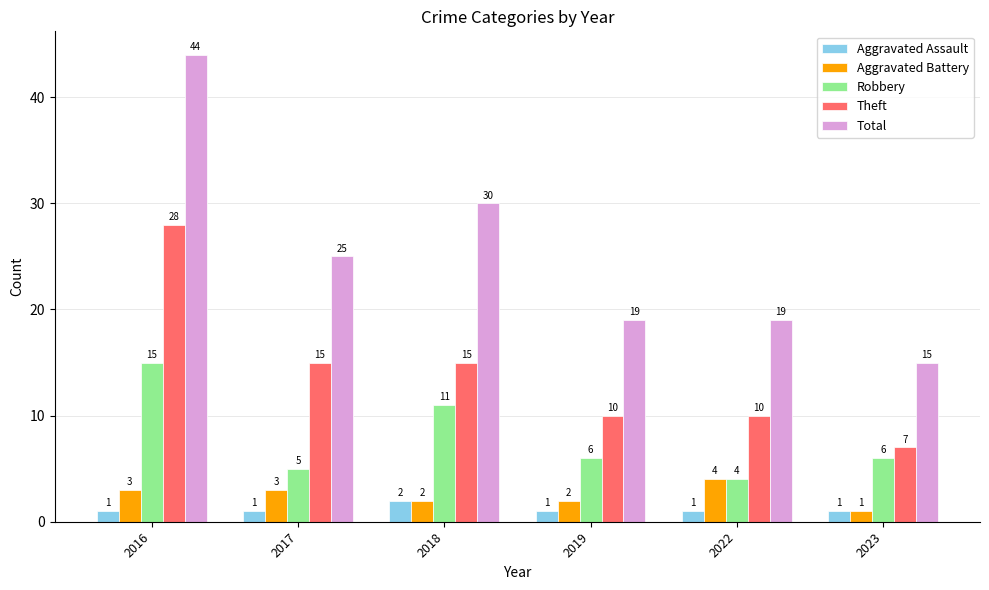

Reading left to right, transcribe all the data shown in this chart.

Aggravated Assault: 2016=1	2017=1	2018=2	2019=1	2022=1	2023=1
Aggravated Battery: 2016=3	2017=3	2018=2	2019=2	2022=4	2023=1
Robbery: 2016=15	2017=5	2018=11	2019=6	2022=4	2023=6
Theft: 2016=28	2017=15	2018=15	2019=10	2022=10	2023=7
Total: 2016=44	2017=25	2018=30	2019=19	2022=19	2023=15